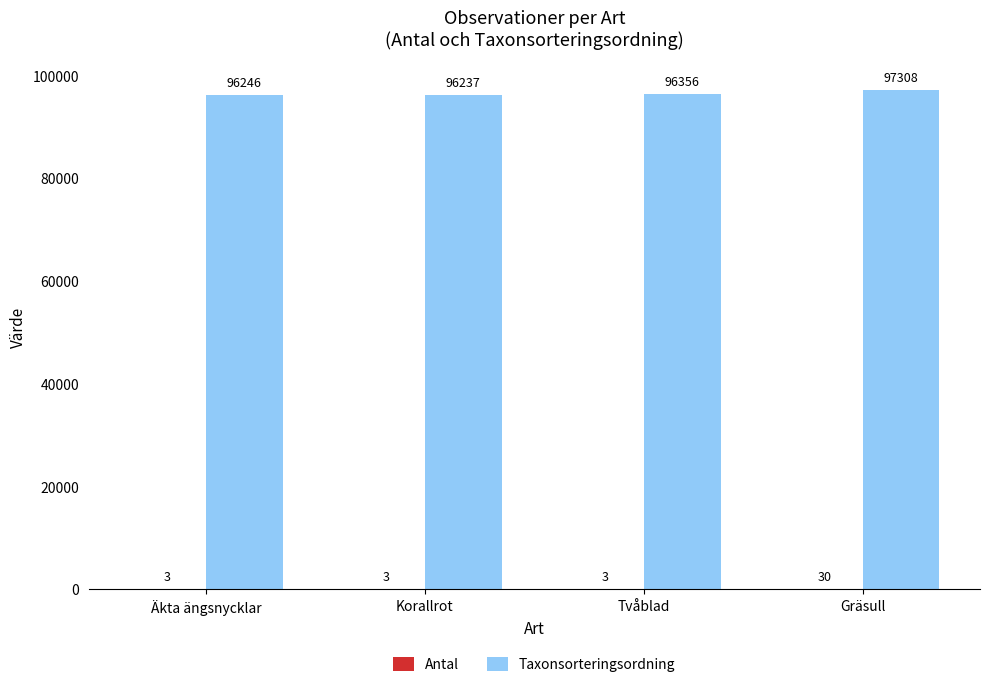

Read the Taxonsorteringsordning value at Tvåblad, to the nearest 100.

96400